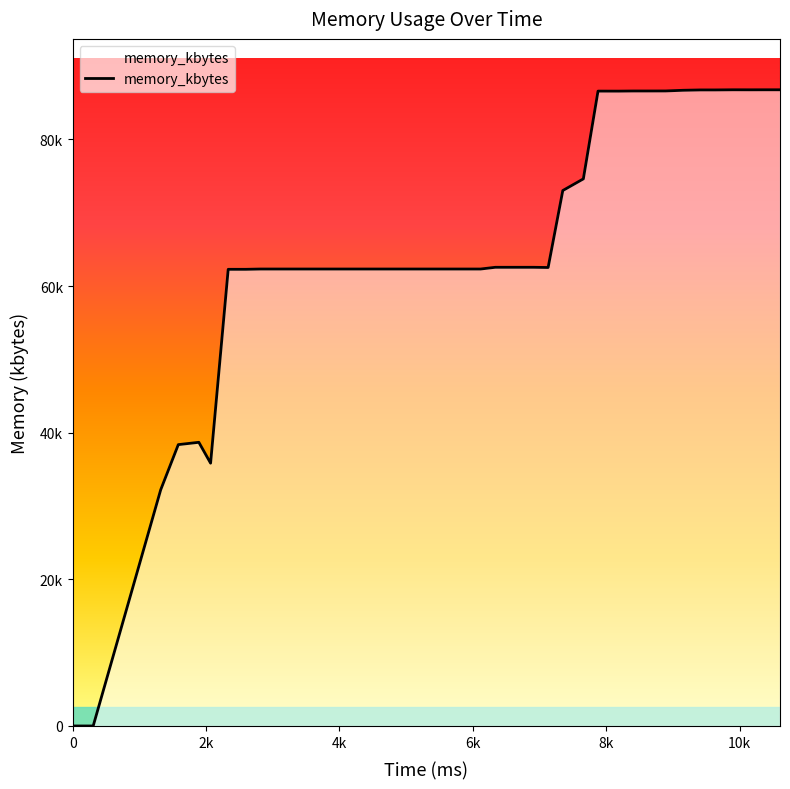

What is the value of the 22nd point from the left?

62316